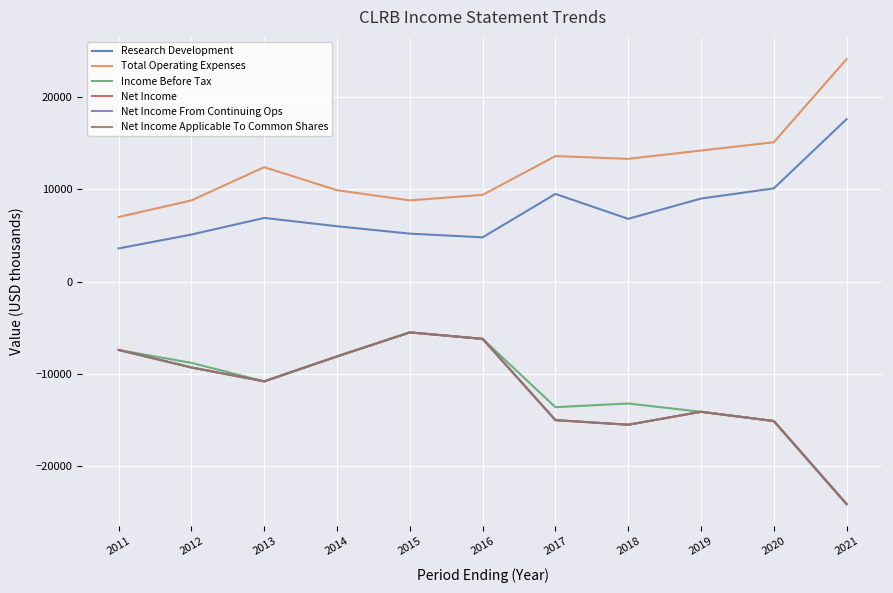

True or false: Net Income From Continuing Ops and Net Income intersect in this chart.

False